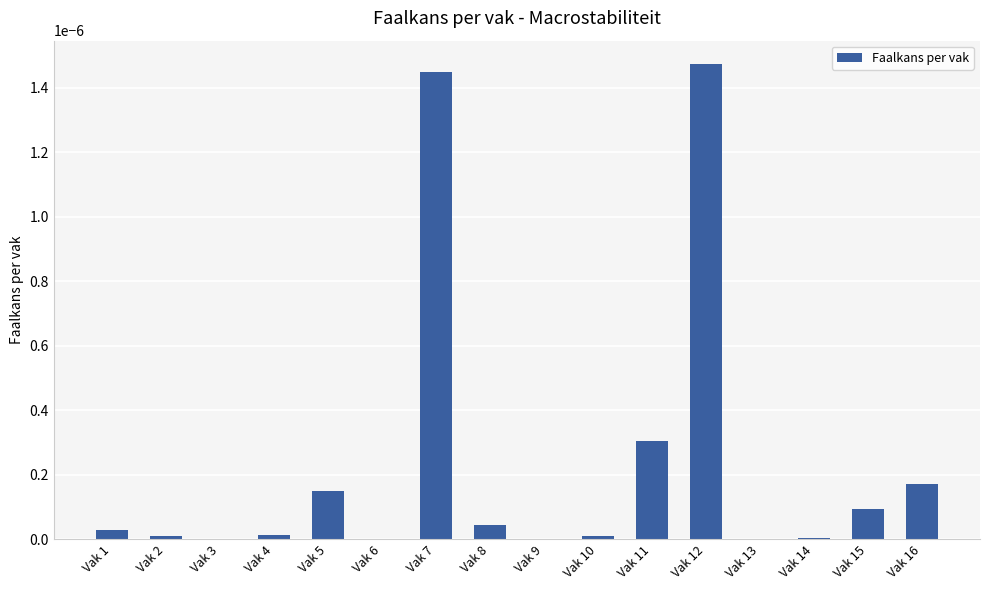

The value at Vak 2 is 0.0. True or false?

True